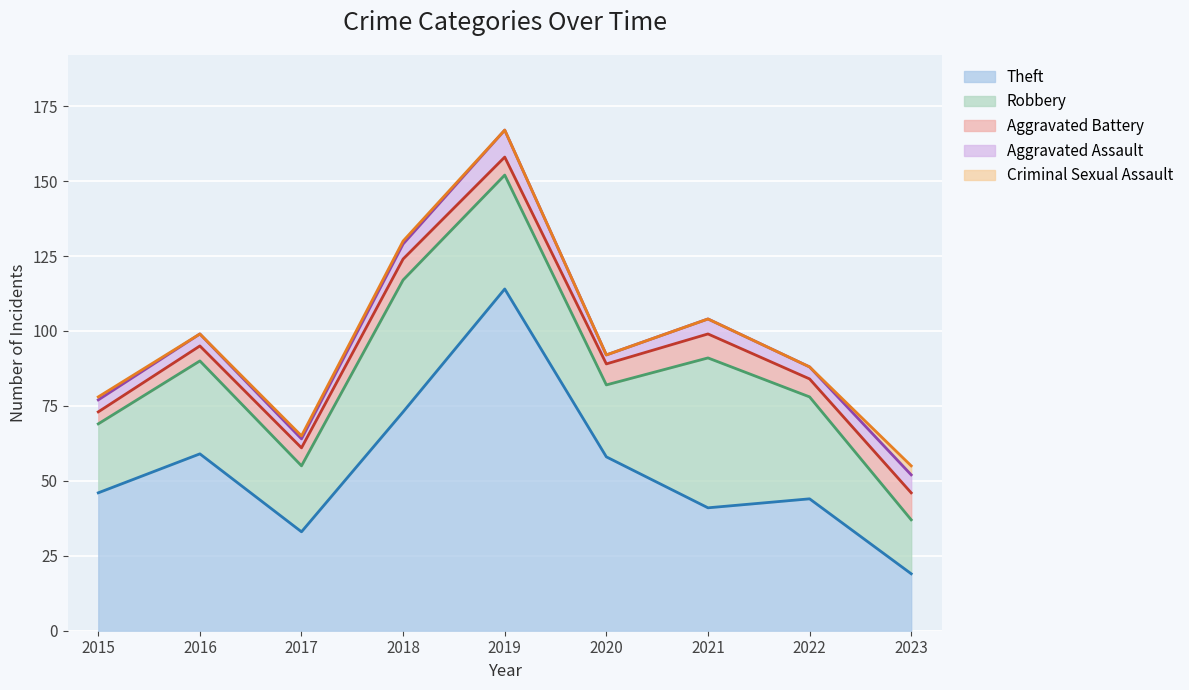

Rank the series at 2017 from lowest to highest value.

Criminal Sexual Assault, Aggravated Assault, Aggravated Battery, Robbery, Theft